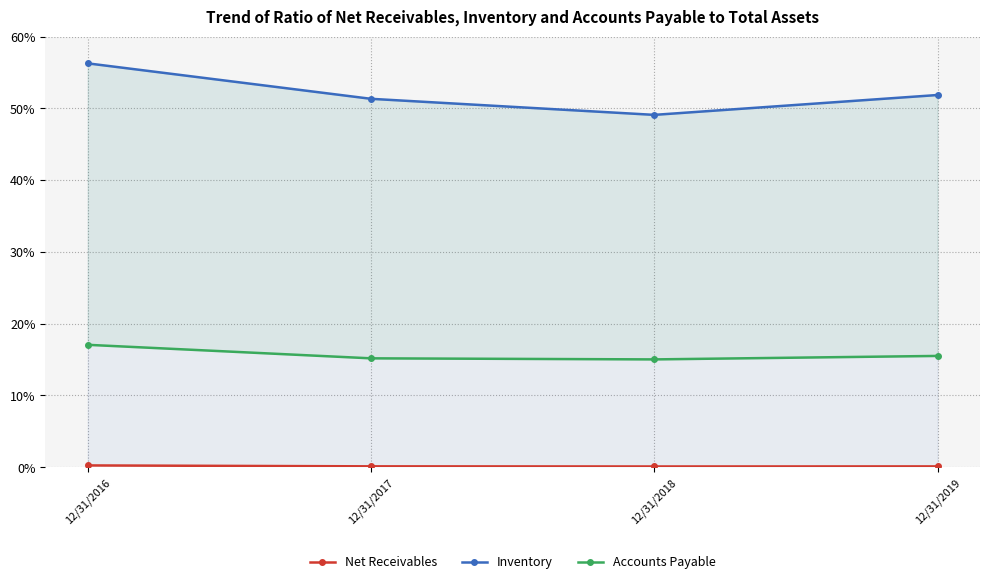

Rank the series by their maximum value, from highest to lowest.

Inventory, Accounts Payable, Net Receivables